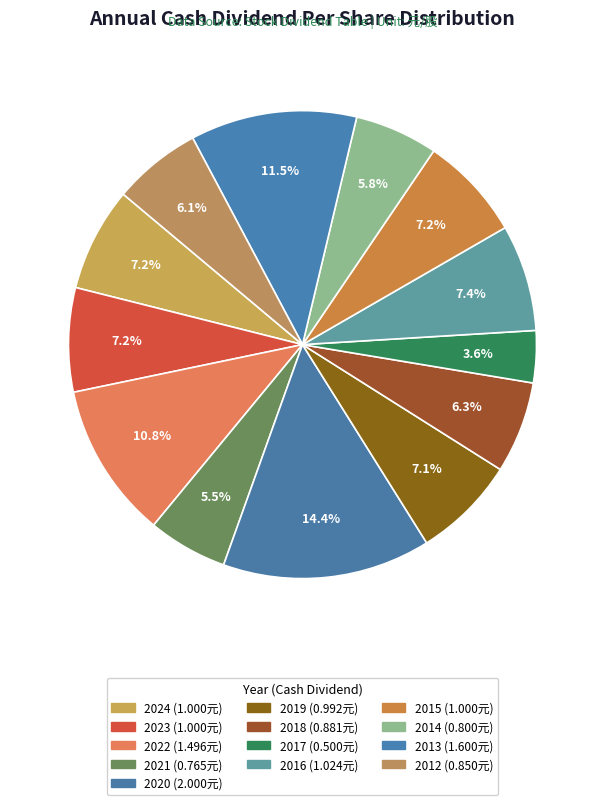

What percentage is the 2023 slice, to the nearest percent?

7%